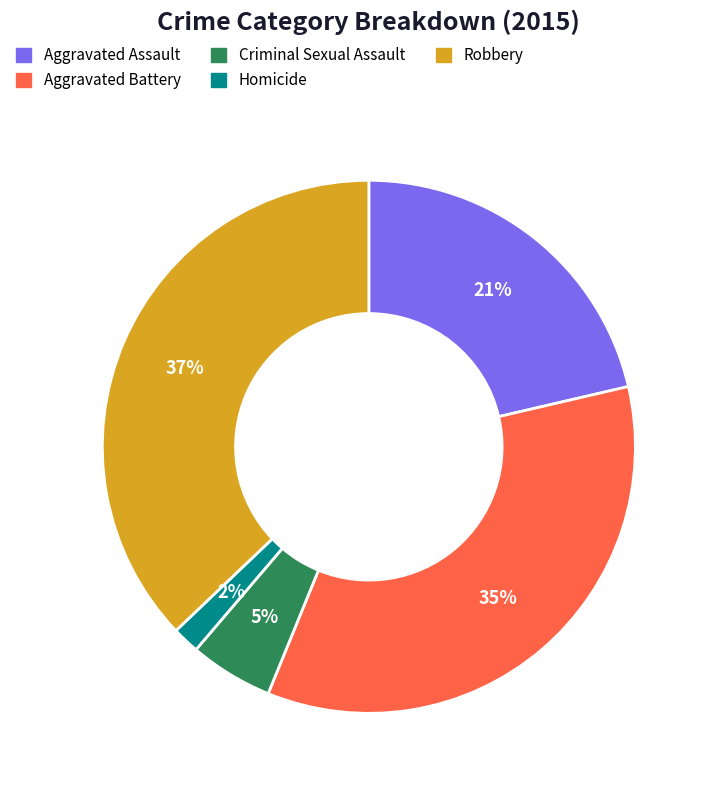

Count the number of slices in the pie.

5